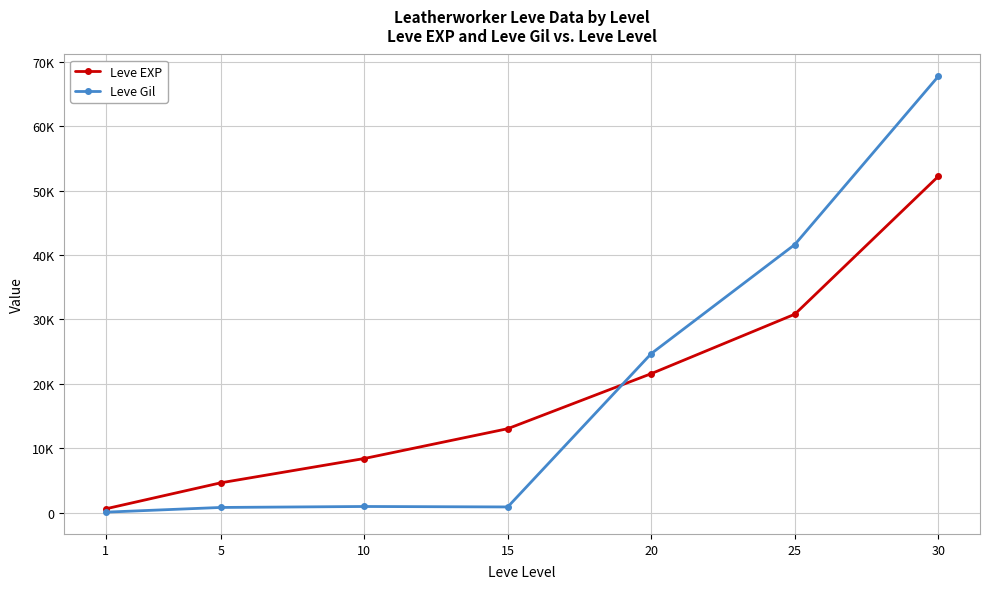

Does the chart have visible grid lines?

Yes